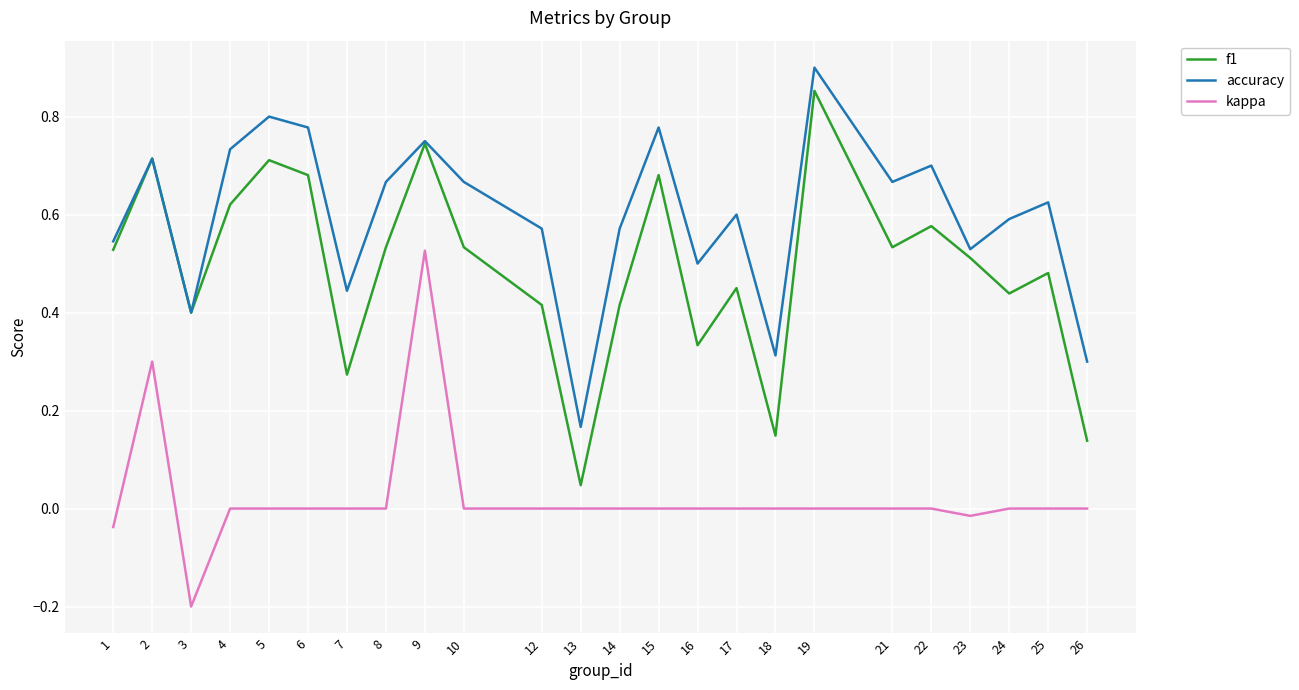

True or false: f1 has a value of 0.6 at 22.

True